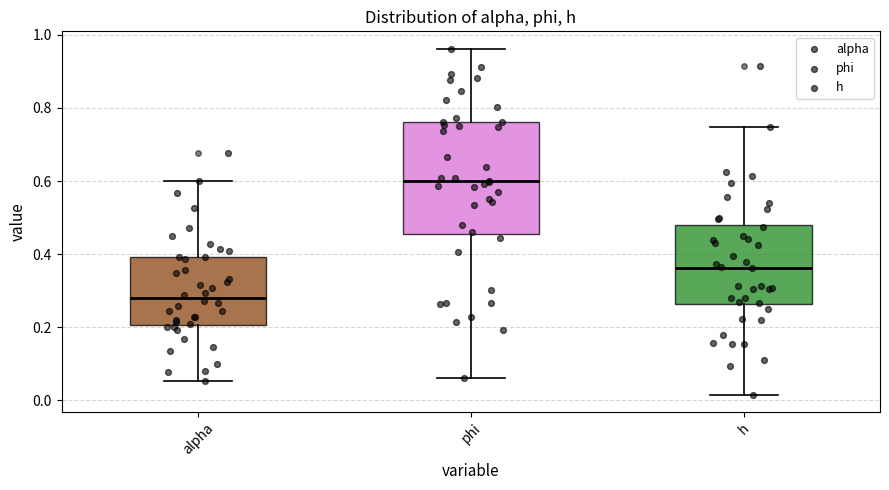

Reading left to right, read every box against the y-axis: the position of its median line, the range the box covers, and the ends of its whiskers. The values are not printed on the chart, so give them approximately, as read against the axis.

alpha: median 0.28, box 0.20 to 0.40, whiskers 0.06 to 0.60
phi: median 0.60, box 0.46 to 0.76, whiskers 0.06 to 0.96
h: median 0.36, box 0.26 to 0.48, whiskers 0.02 to 0.74